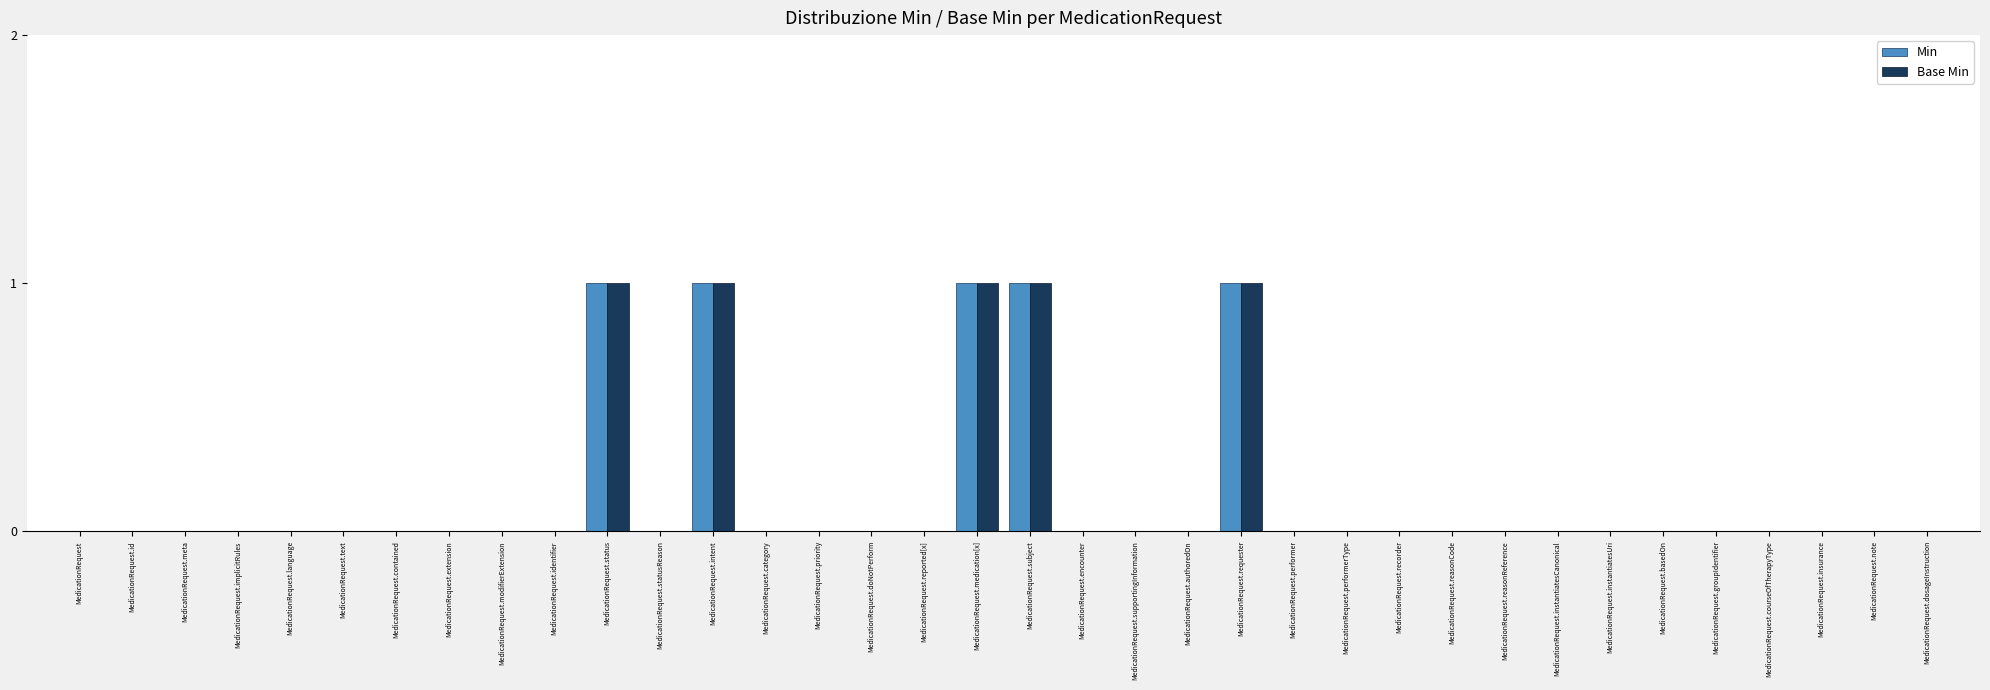

What is the sum of all Min values?

5